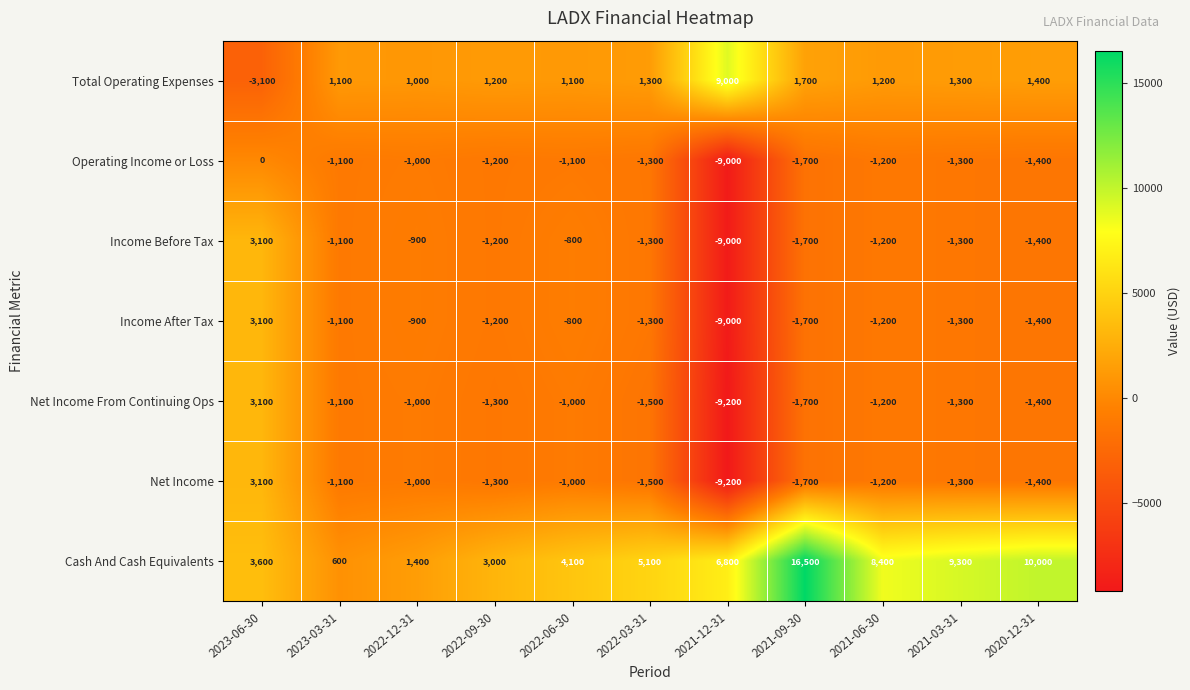

Where is Total Operating Expenses nearest to the value 2950?

2021-09-30